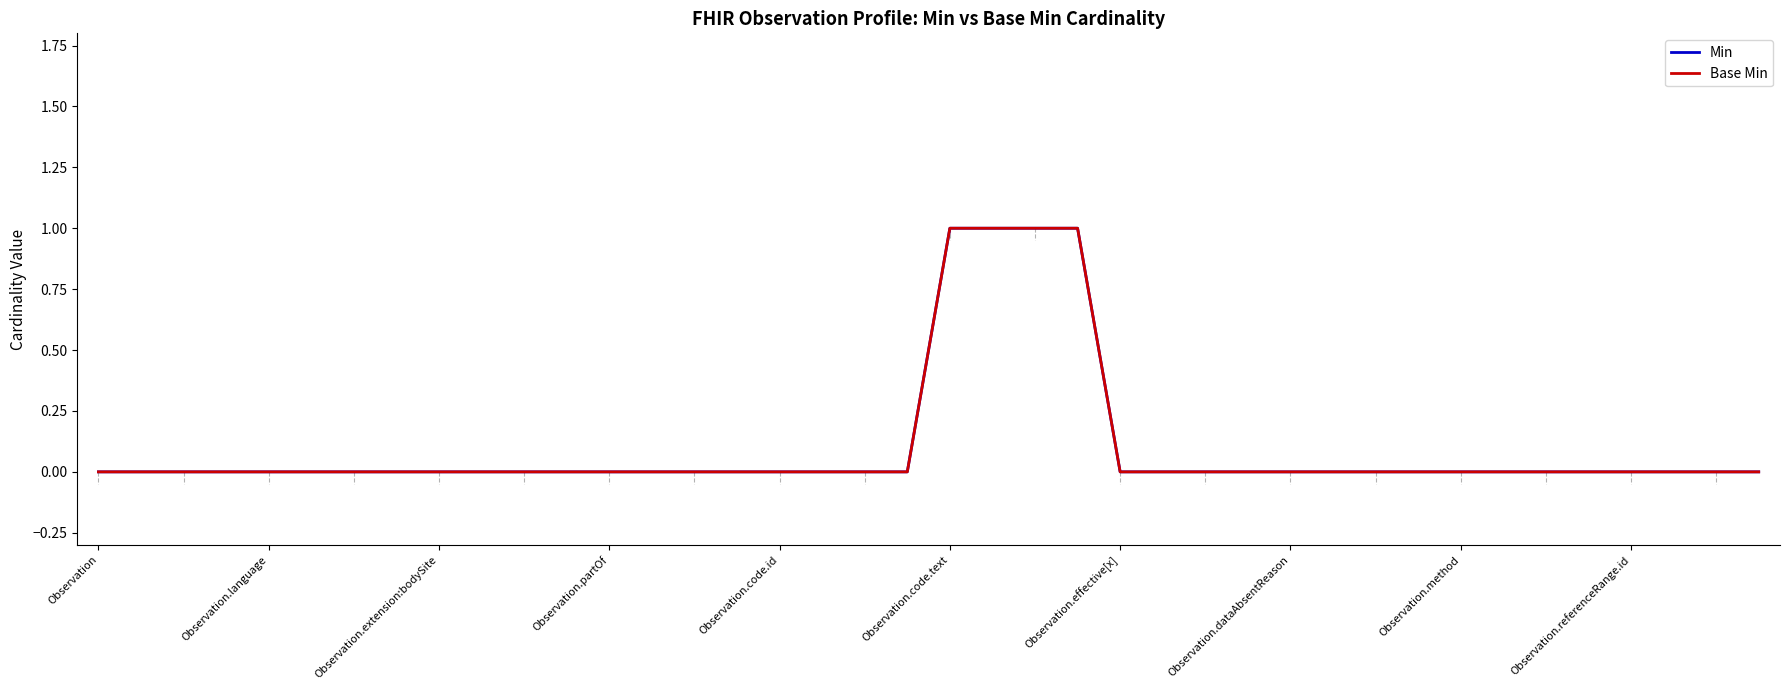

Is it true that Min equals -1 at Observation.partOf?

False